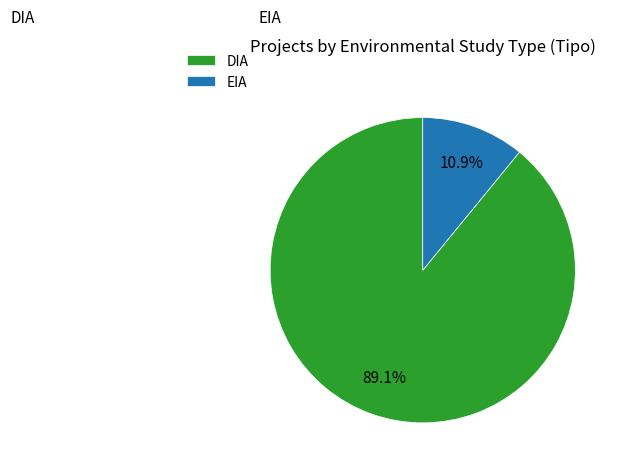

Combined, do EIA and DIA account for over 50%?

Yes